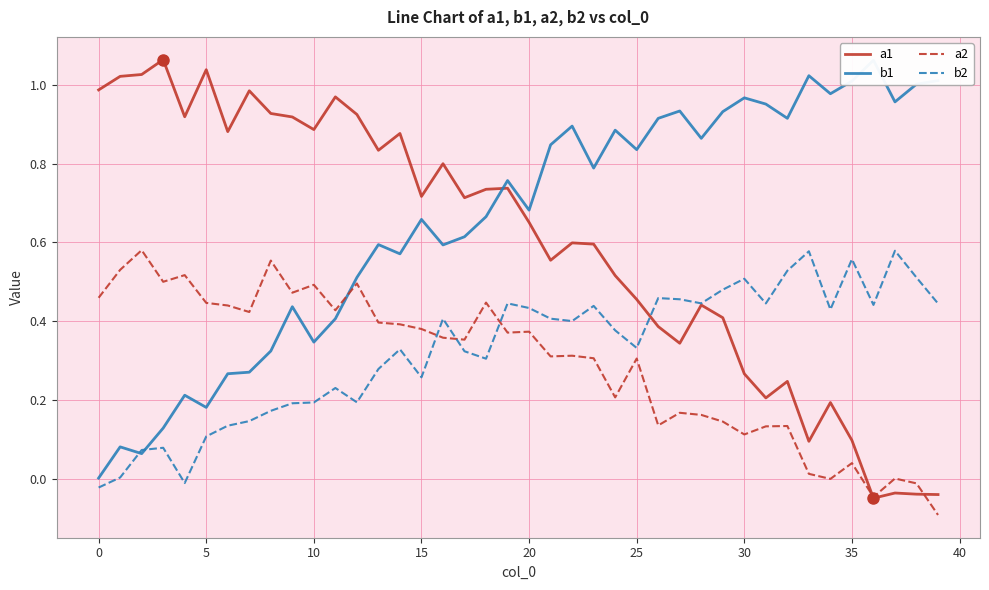

Which series has the widest spread of values?

a1